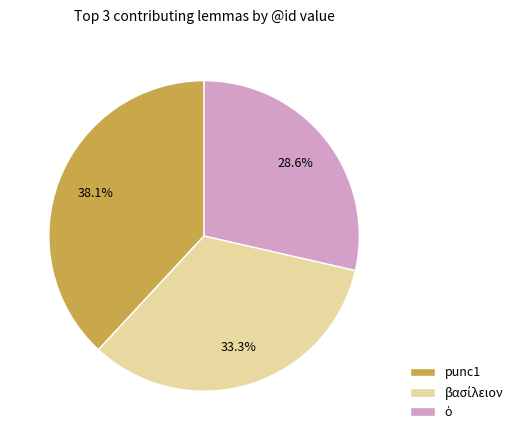

Which slice is the largest?

punc1